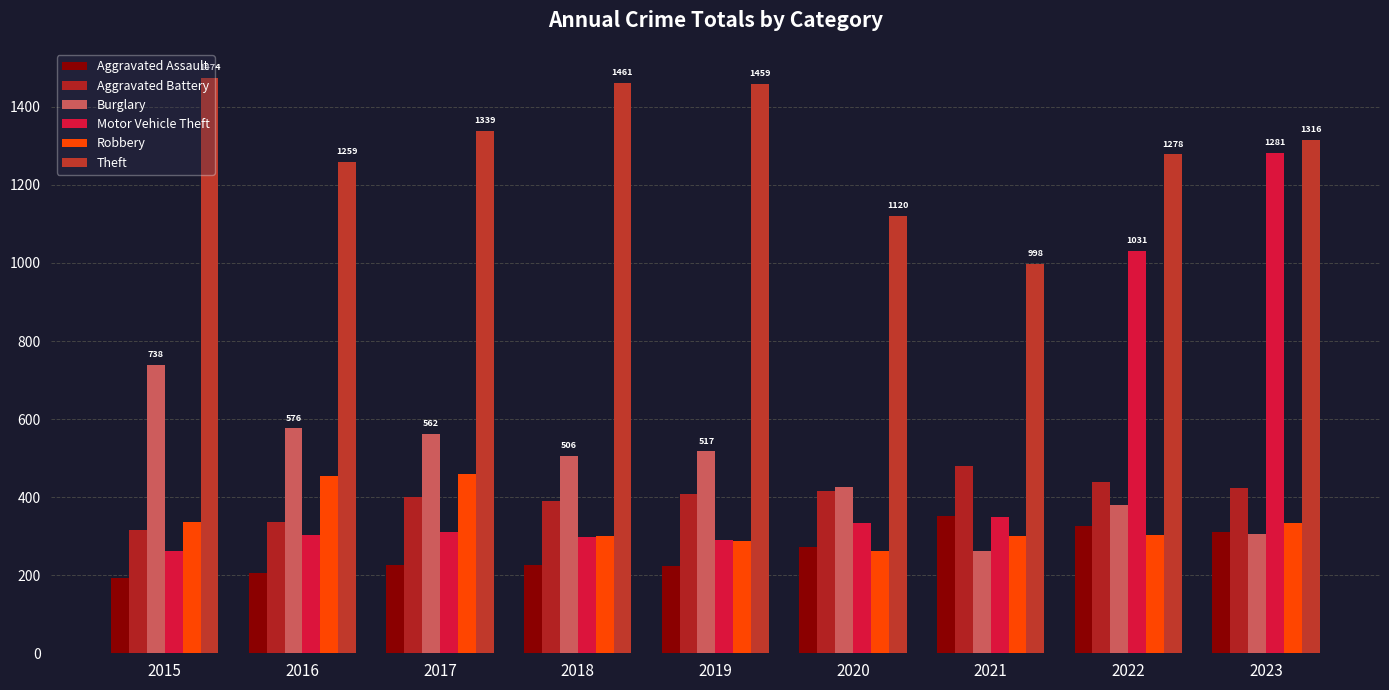

At which label is Burglary closest to 499?

2018